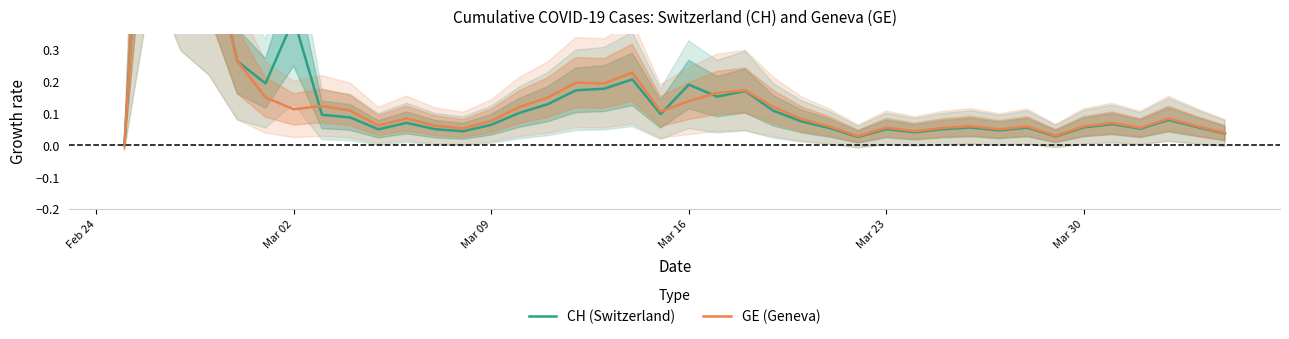

In GE (Geneva), how many points are lower than both neighbors (excluding endpoints)?

10